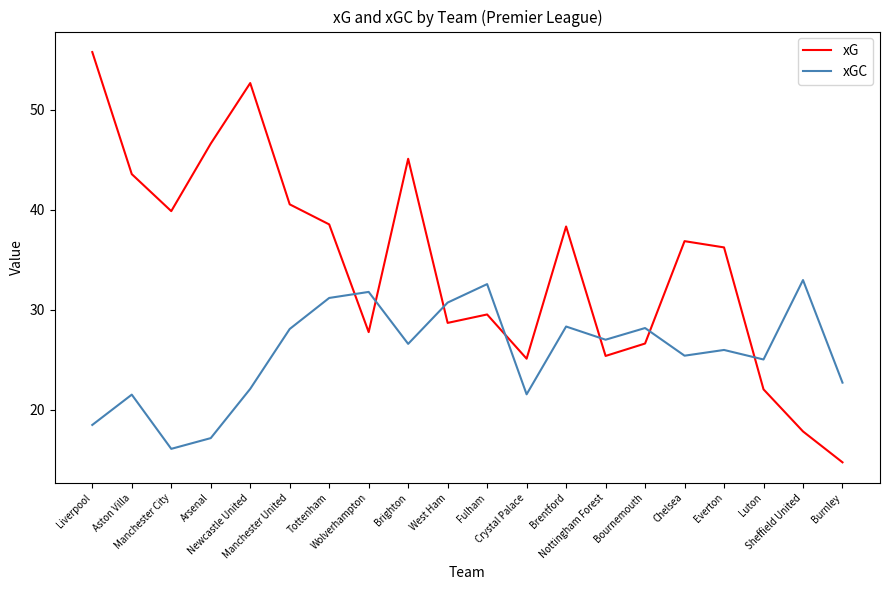

List the series in order of their overall mean, lowest first.

xGC, xG